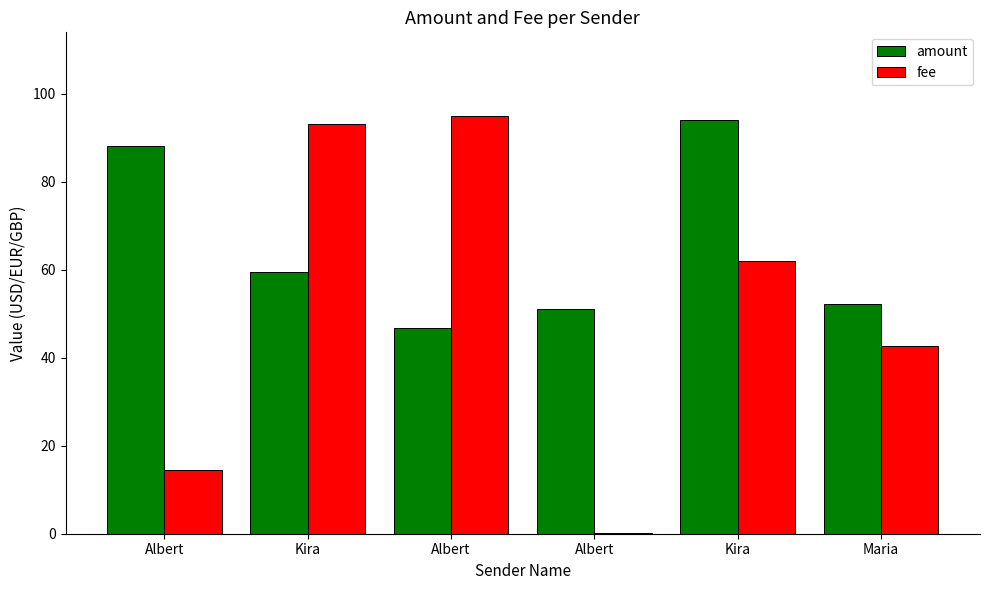

What is the difference between the amount values at Albert and Kira?

8.4